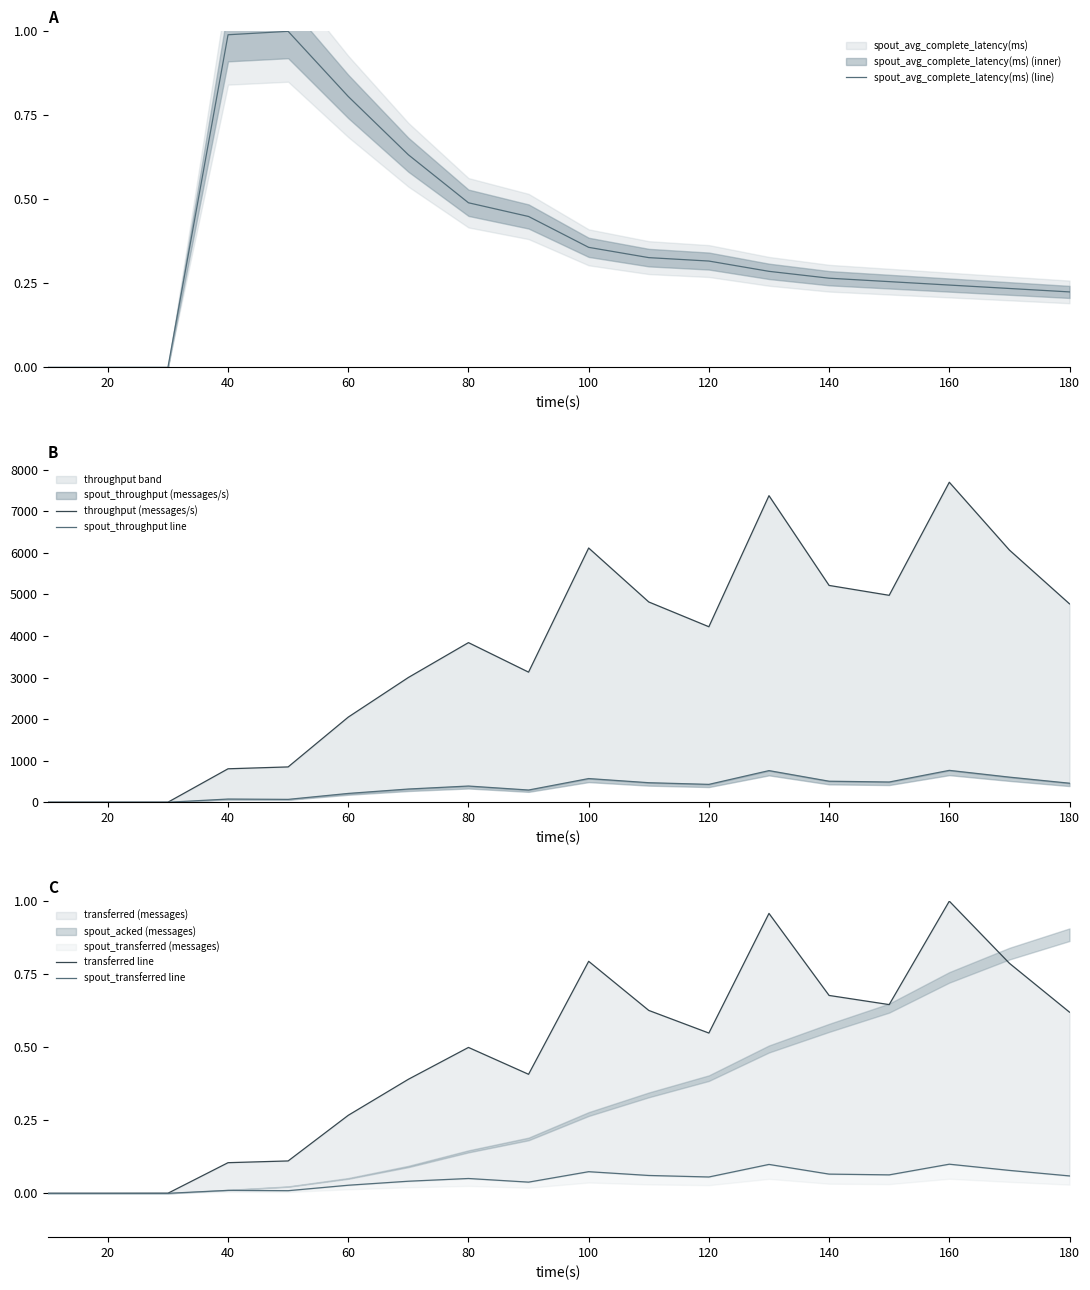

Is it true that spout_avg_complete_latency(ms) (line) equals 0.1 at 100?

False